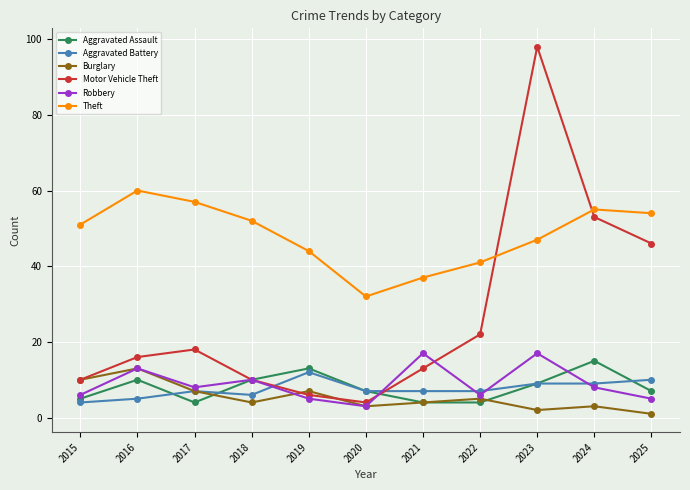

True or false: Aggravated Assault has more than 0 points higher than both neighbors.

True